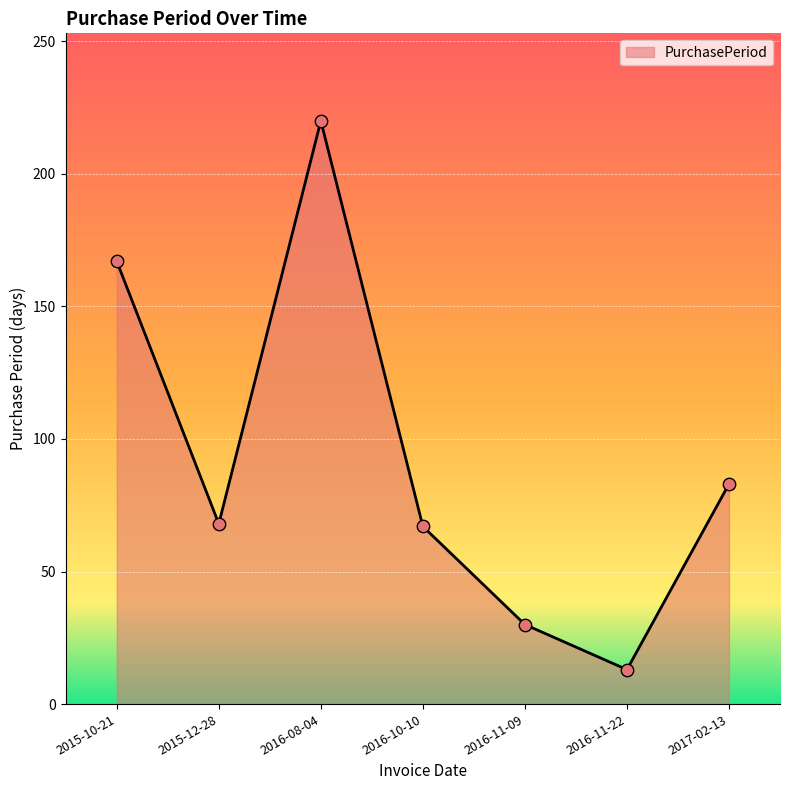

What is the change in value from 2015-10-21 to 2015-12-28?

-99